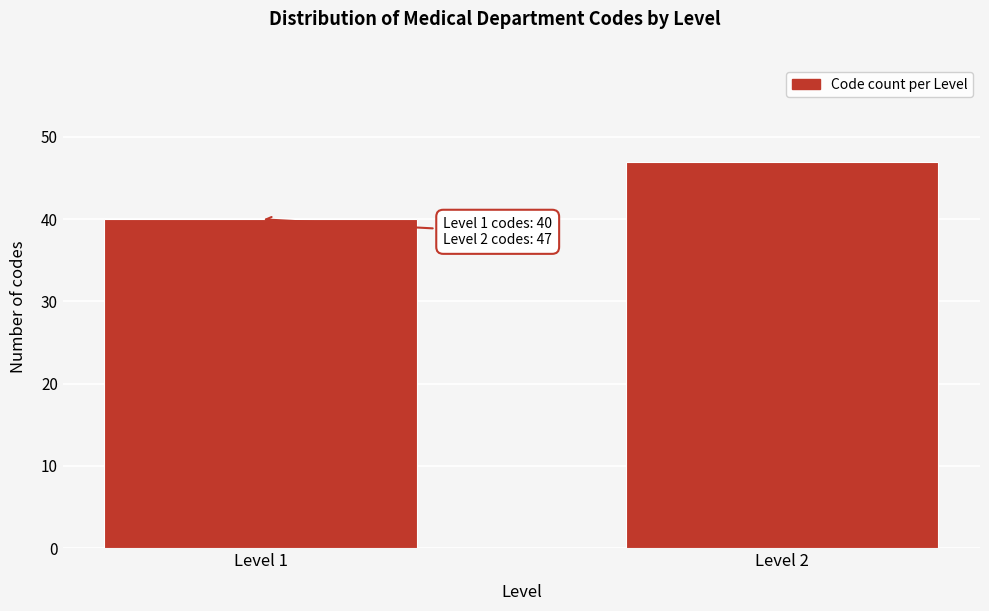

Reading right to left, what are all the values shown in this chart?

Level 2=47	Level 1=40